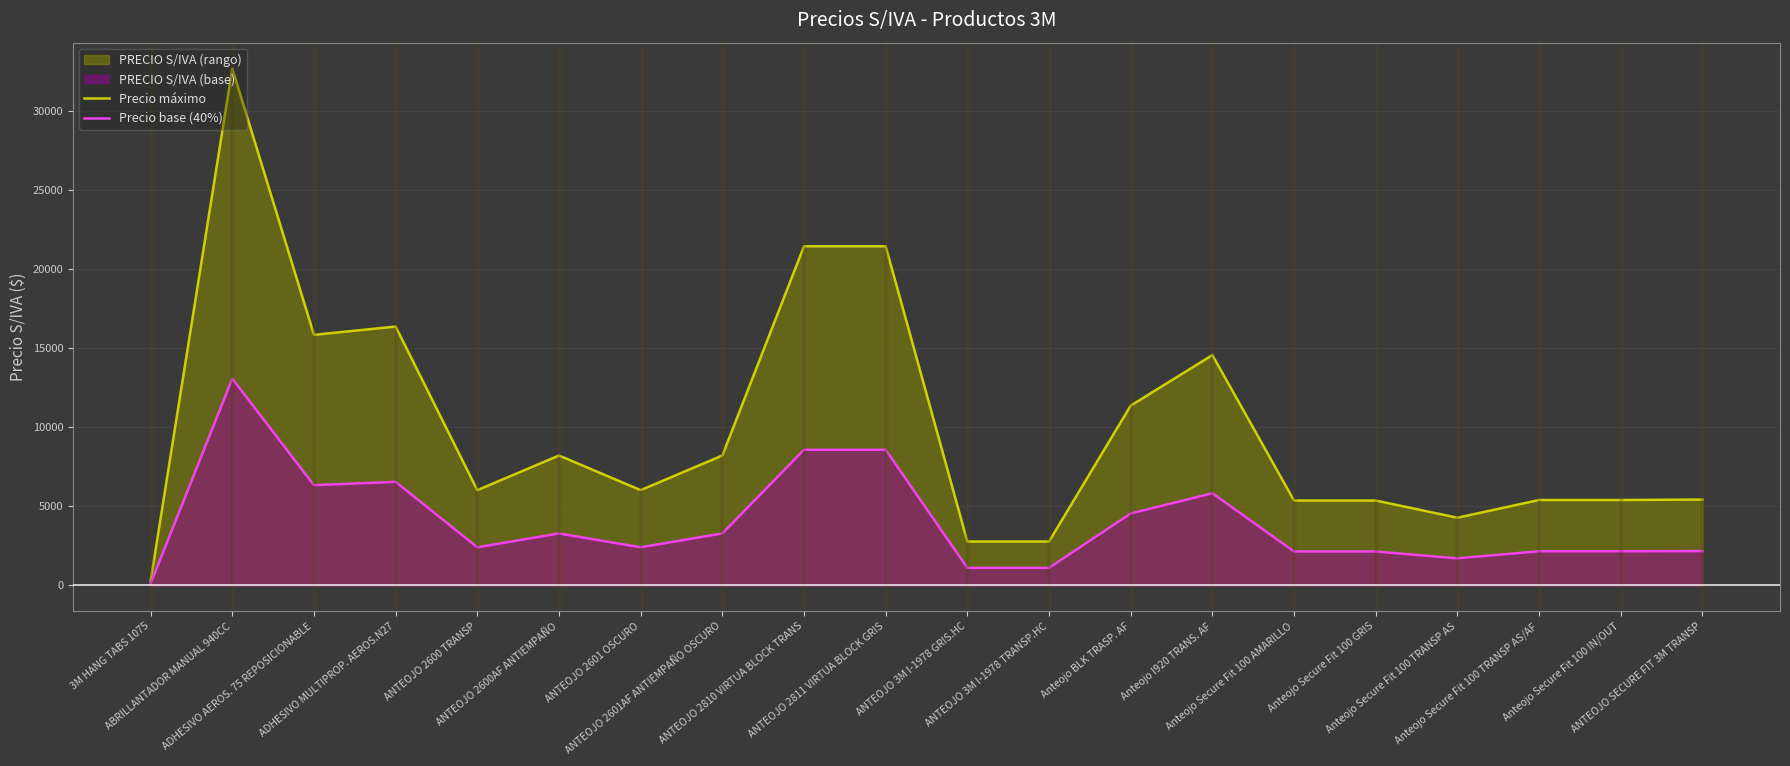

What is the label of the 16th point from the right?

ANTEOJO 2600 TRANSP